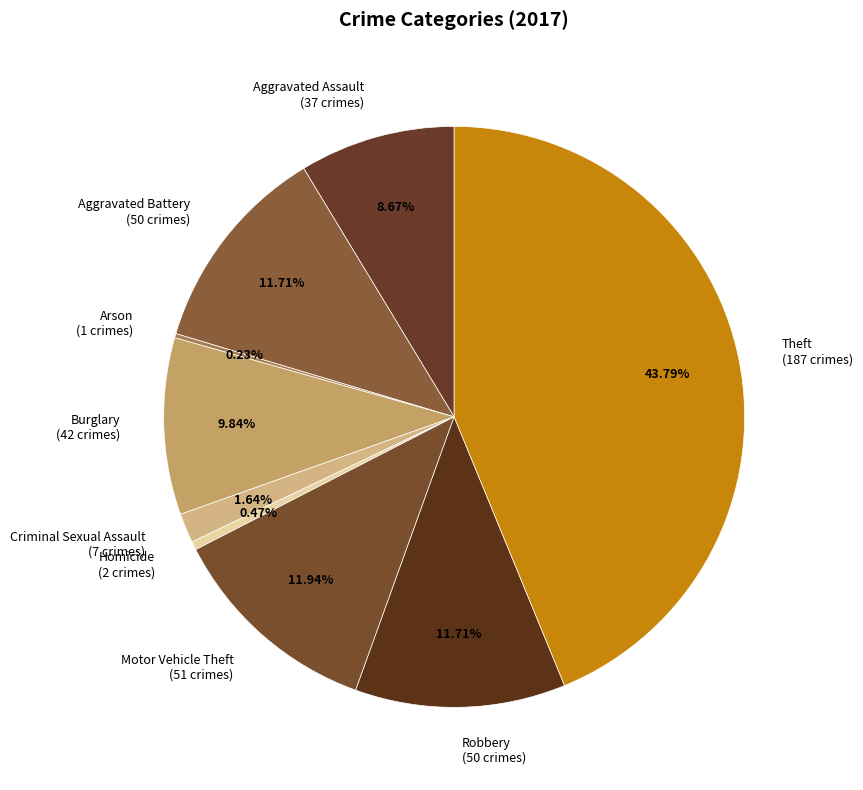

To the nearest percent, what is the average slice percentage?

11%